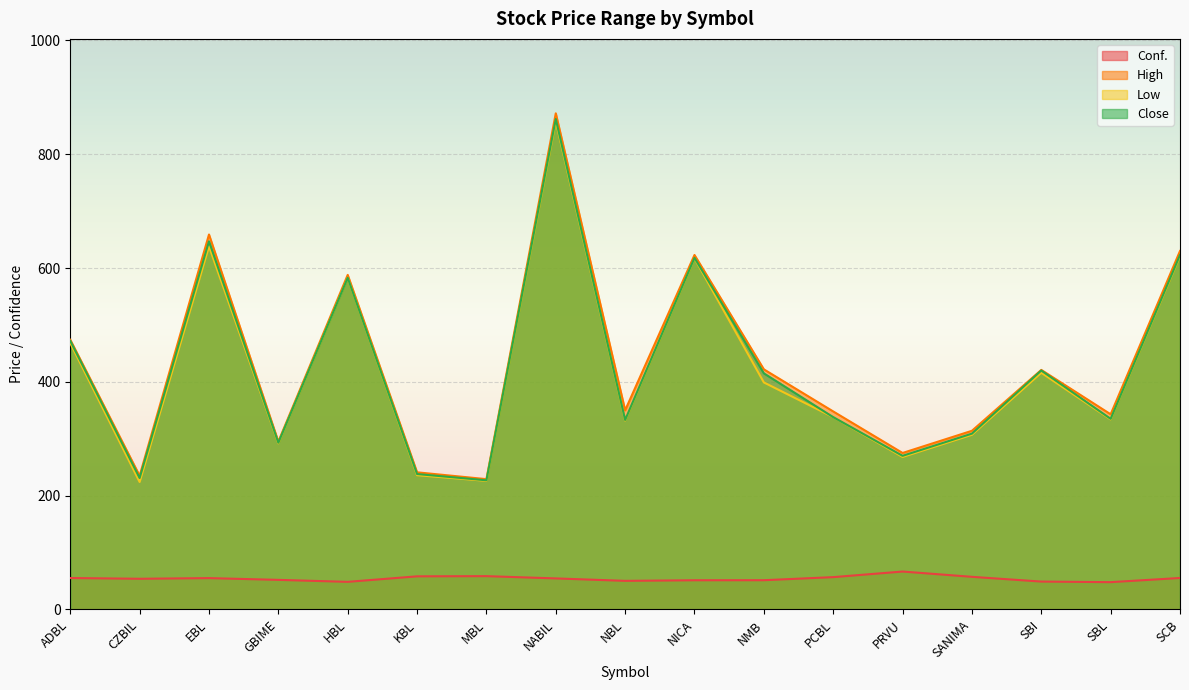

Which series has the widest spread of values?

High